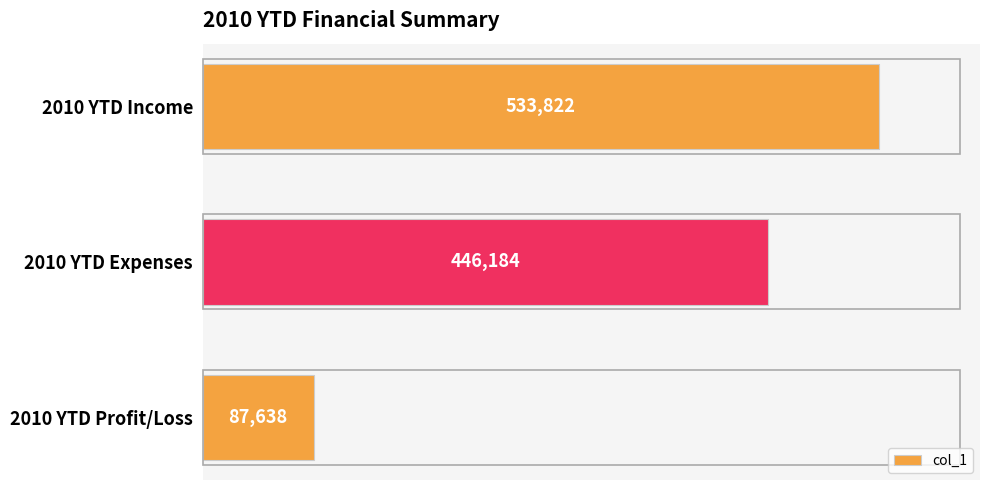

What is the label of the 1st bar from the top?

2010 YTD Income